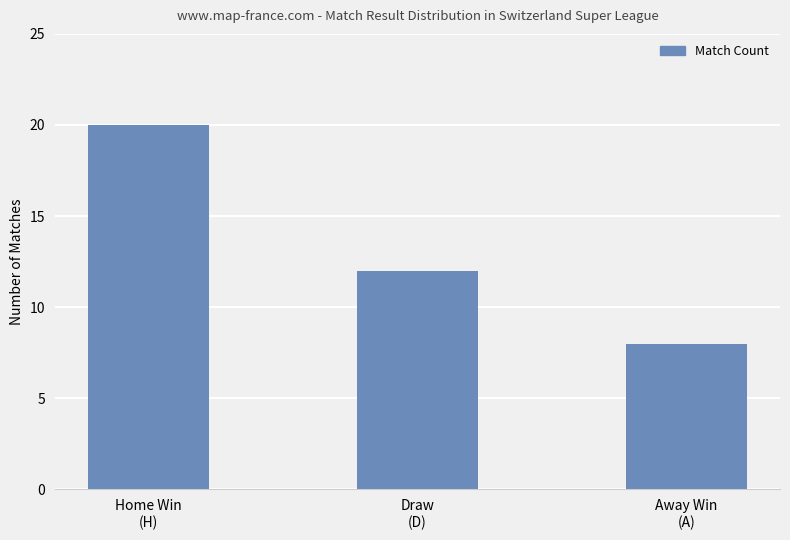

True or false: the data shows 12 at Draw
(D).

True